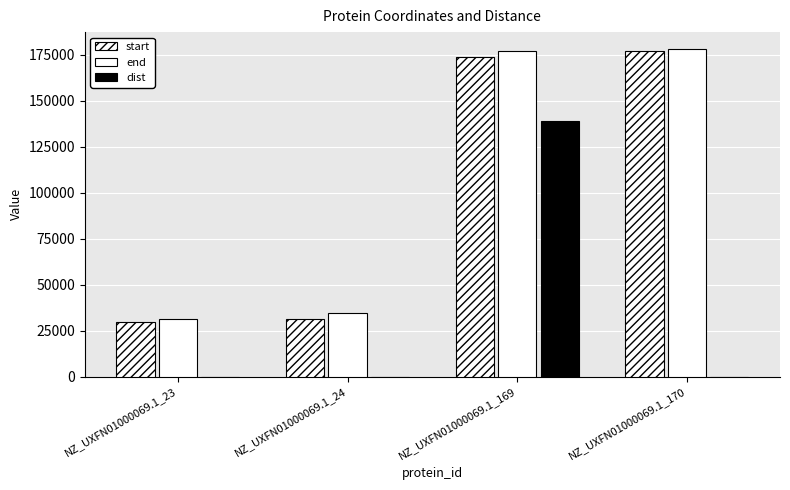

What is the difference between the second highest and minimum values in the end series?

145398